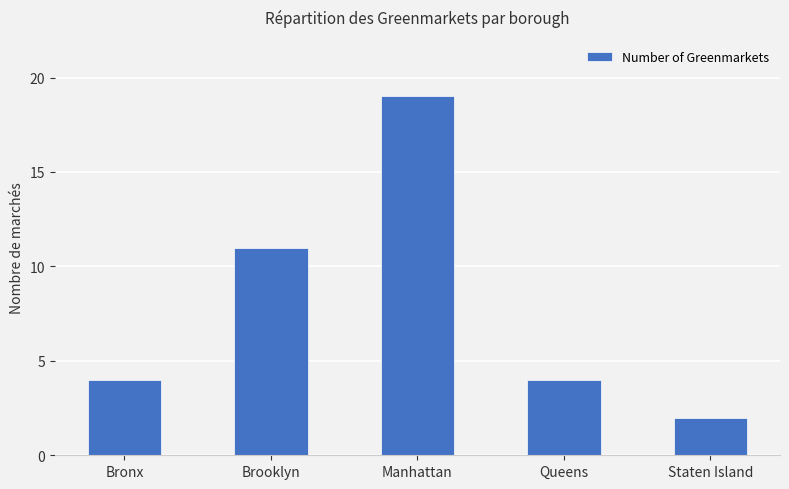

What is the label of the 1st bar from the left?

Bronx